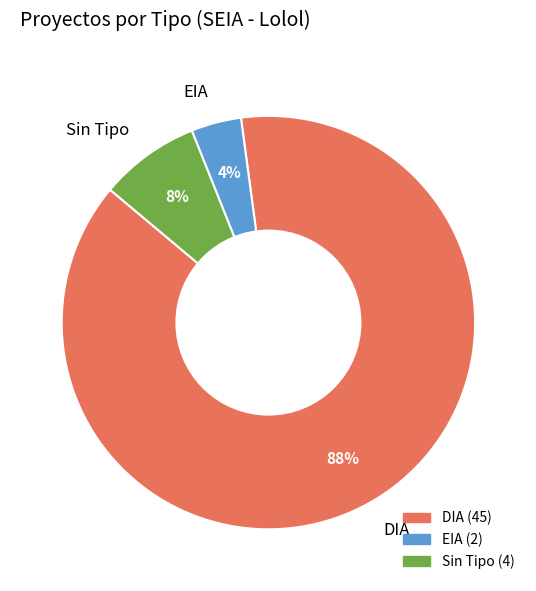

The DIA slice represents 88% of the pie. True or false?

True